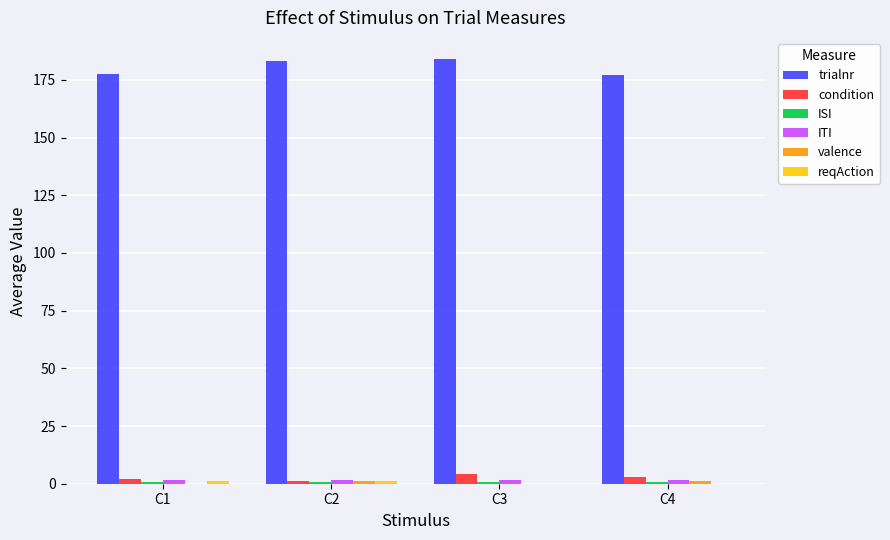

Which series has the largest total across all categories?

trialnr